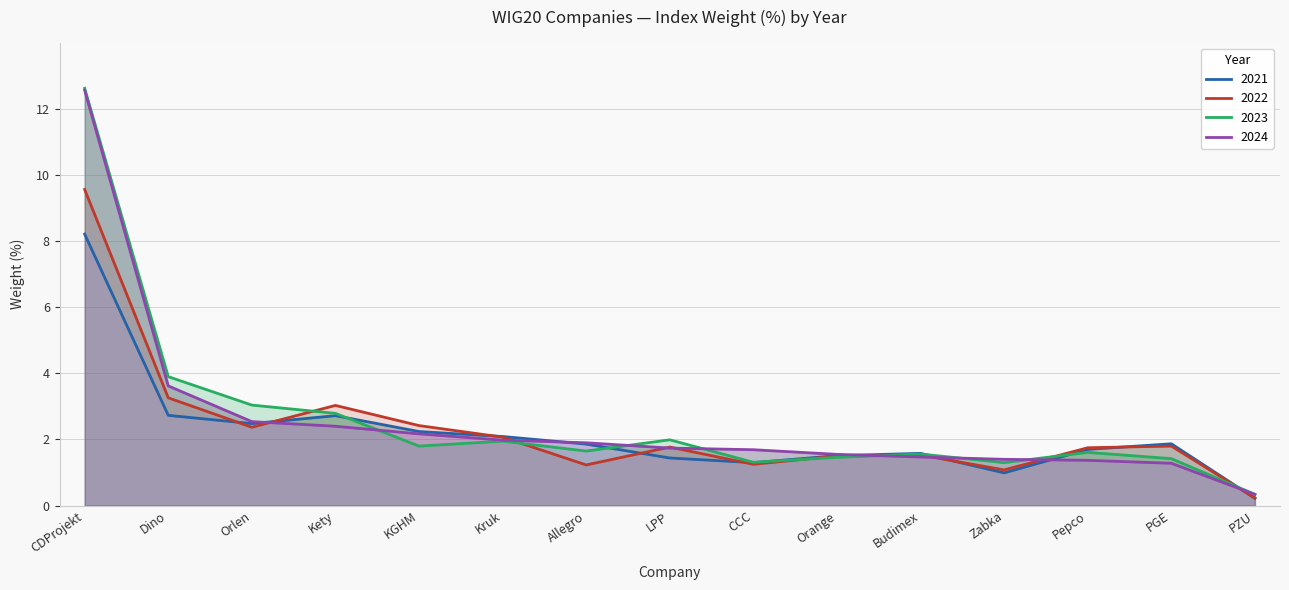

What is the average value of the 2022 series?

2.3